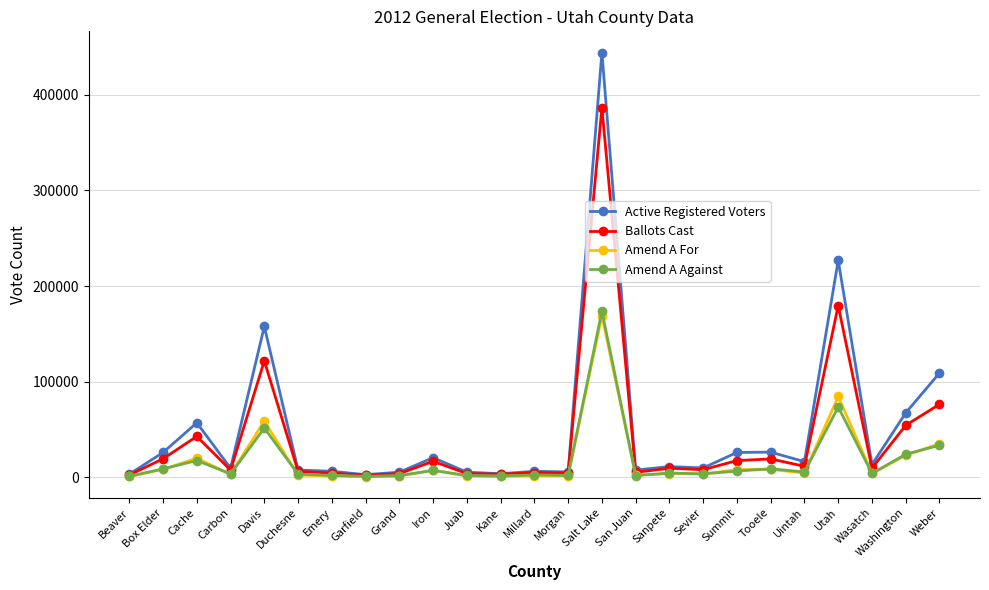

Which series has the largest range (max minus min)?

Active Registered Voters